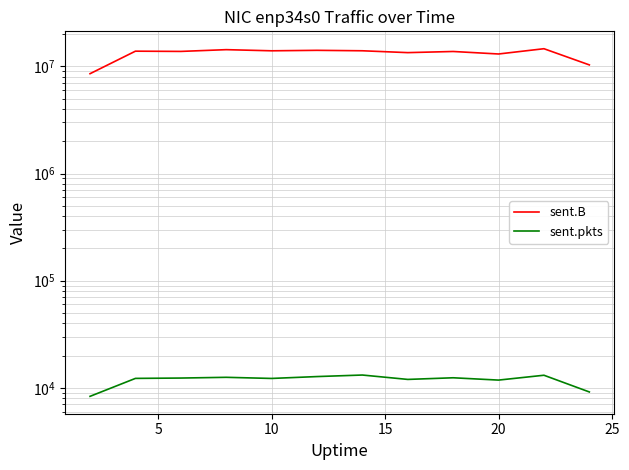

Is this an area chart (filled region under the line)?

No